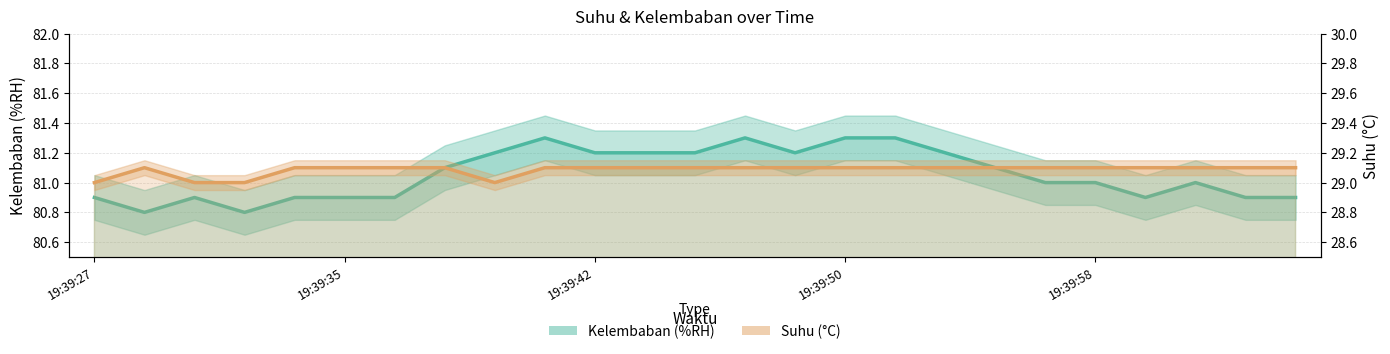

What is the label of the 22nd point from the right?

19:39:32